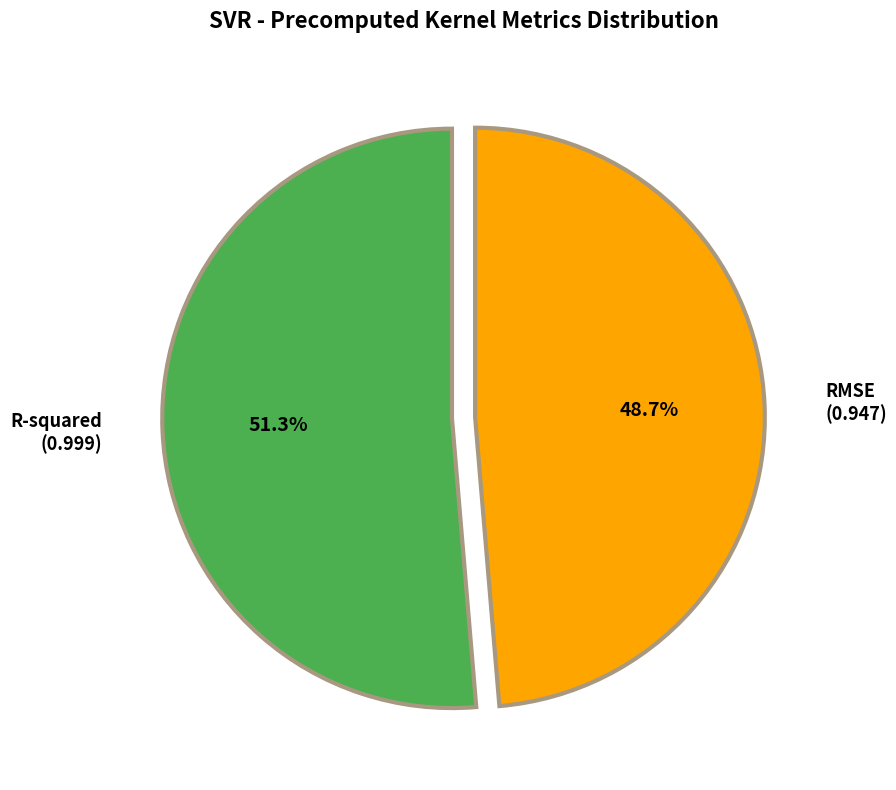

Rank the categories by value from highest to lowest.

R-squared, RMSE